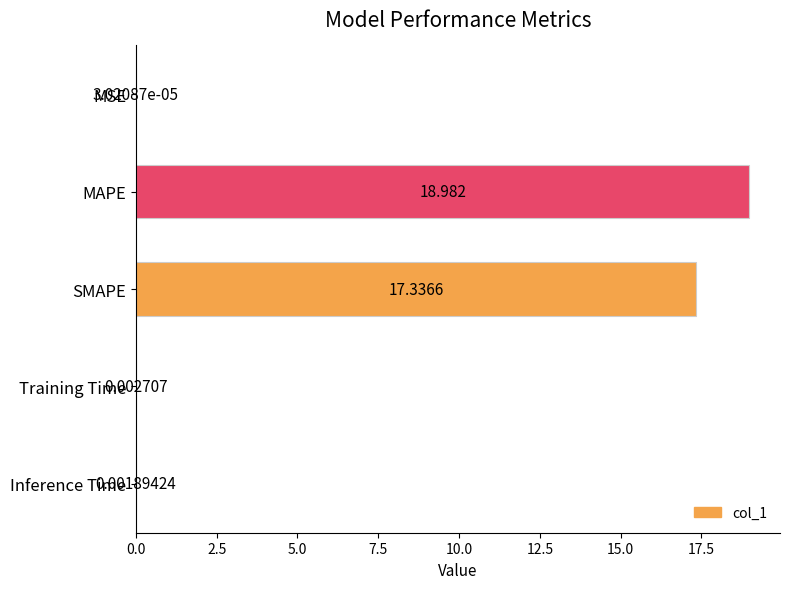

Which label corresponds to the largest value in the chart?

MAPE